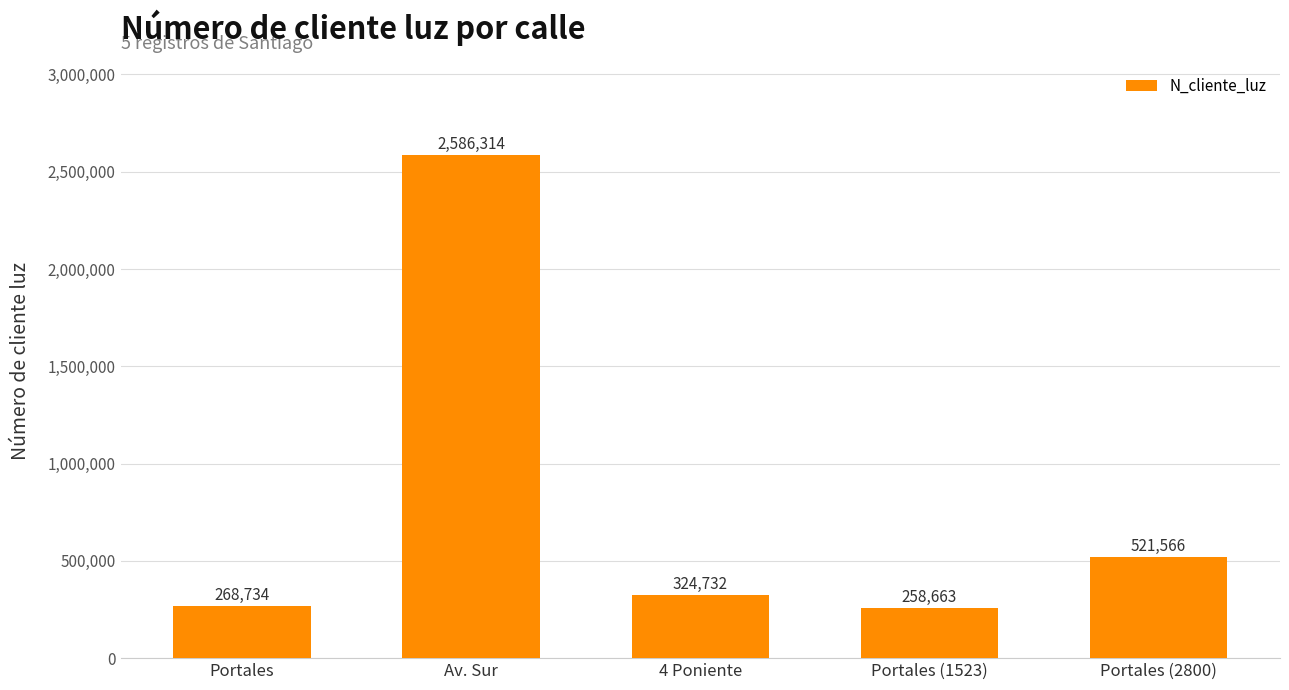

Reading left to right, transcribe all the data shown in this chart.

268734	2586314	324732	258663	521566